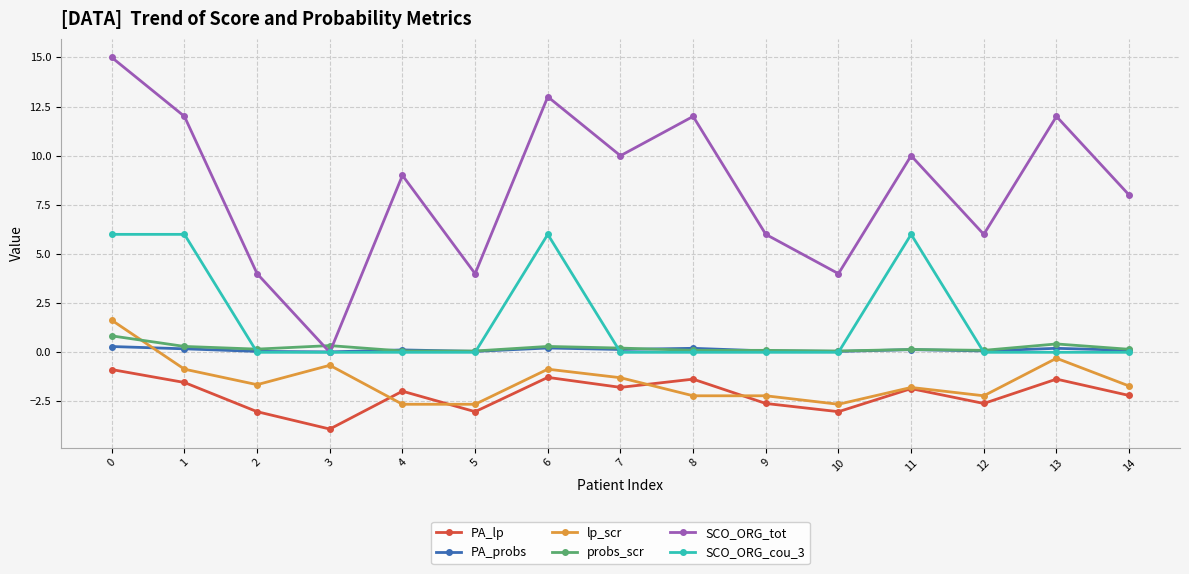

True or false: PA_probs has more than 0 points higher than both neighbors.

True